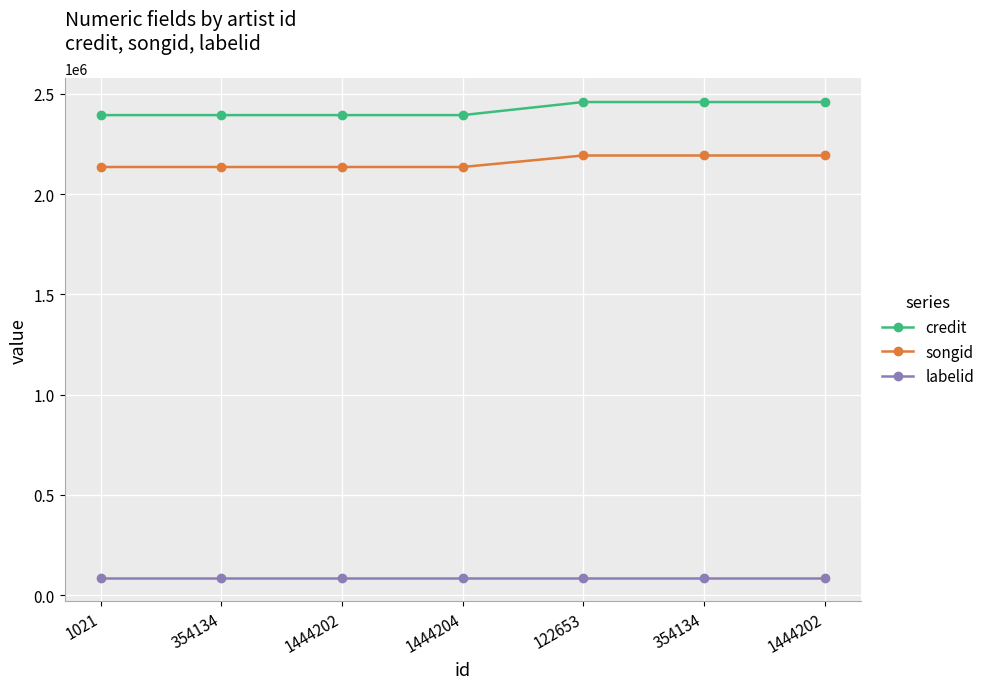

True or false: credit and labelid cross at least once.

False